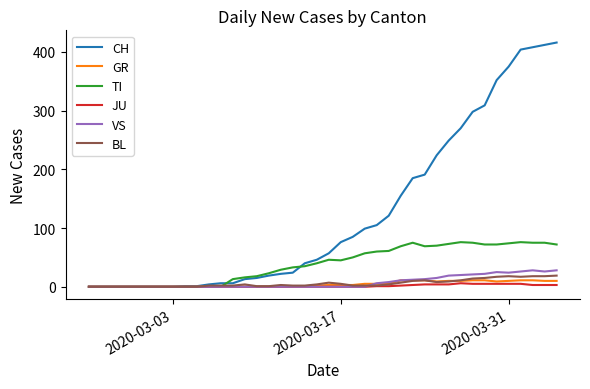

What is the maximum value for VS?

28